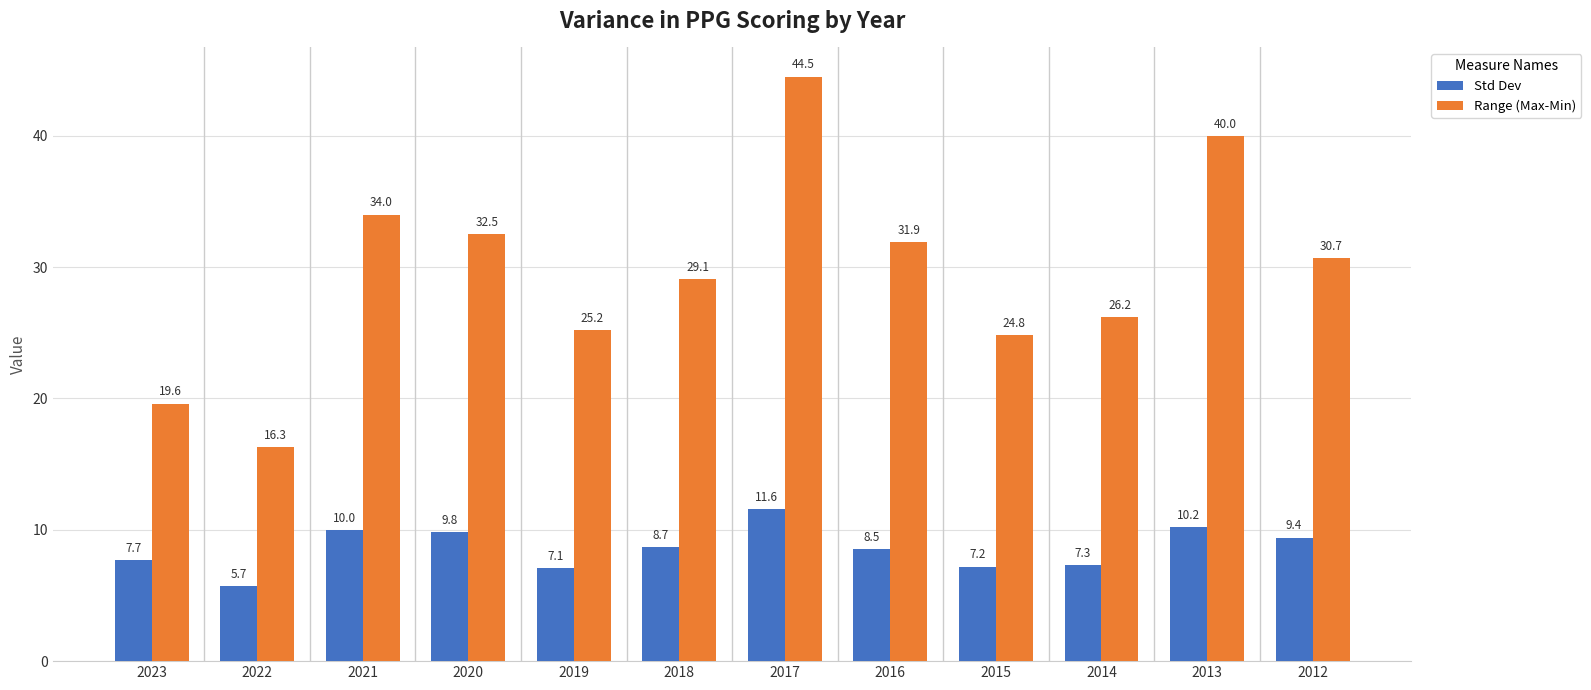

Does the chart contain stacked bars?

No